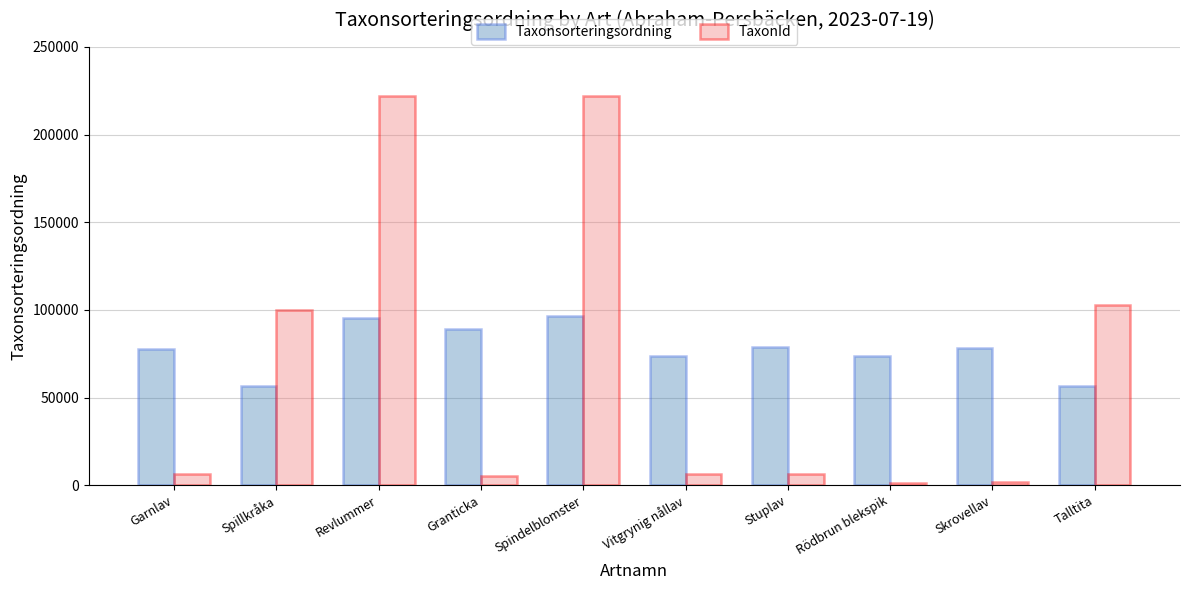

List the series in order of their overall mean, lowest first.

TaxonId, Taxonsorteringsordning